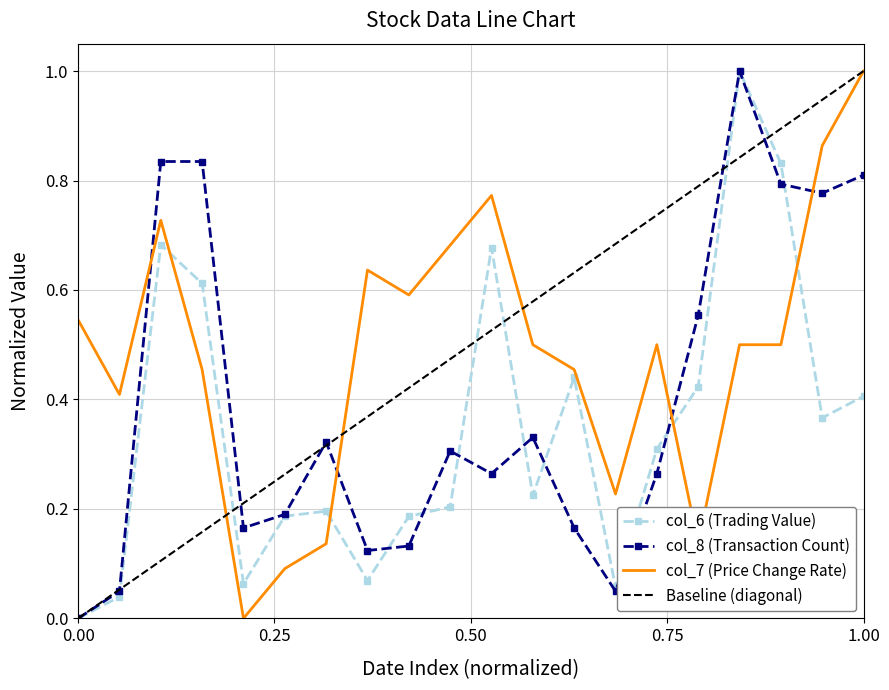

Rank the series by their average value, from lowest to highest.

col_6, col_8, col_7